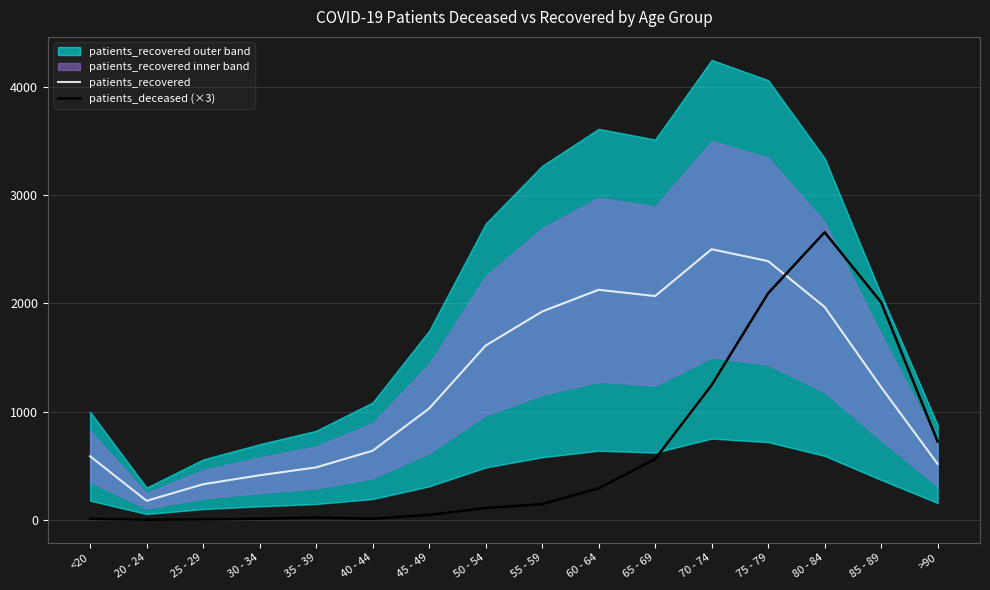

Which category has the lowest value in the patients_recovered series?

20 - 24